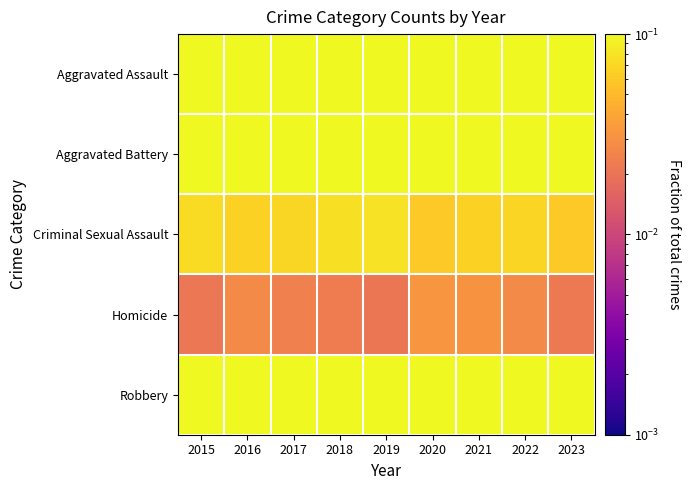

At 2015, list the series in order from largest to smallest.

Robbery, Aggravated Battery, Aggravated Assault, Criminal Sexual Assault, Homicide